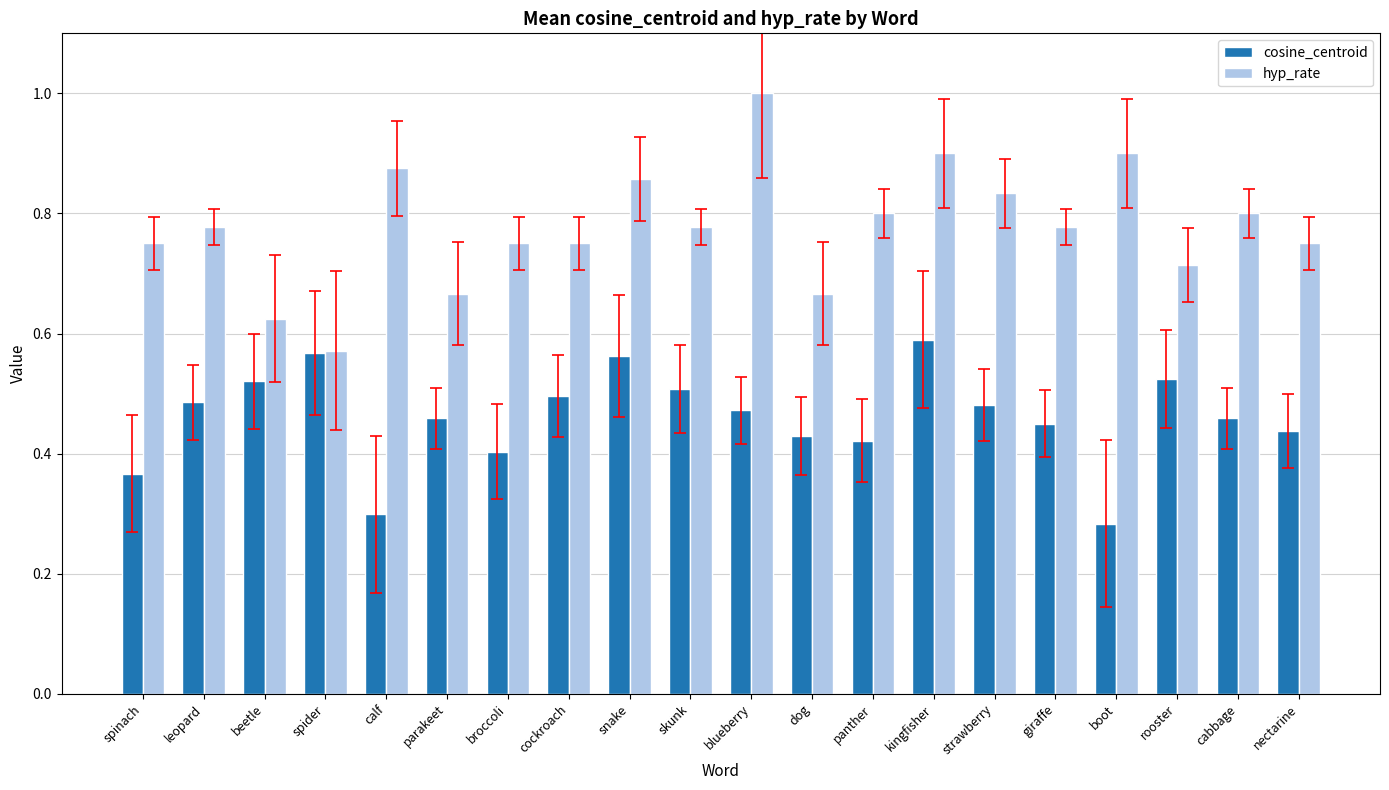

What is the sum of the hyp_rate values at spider and calf?

1.4